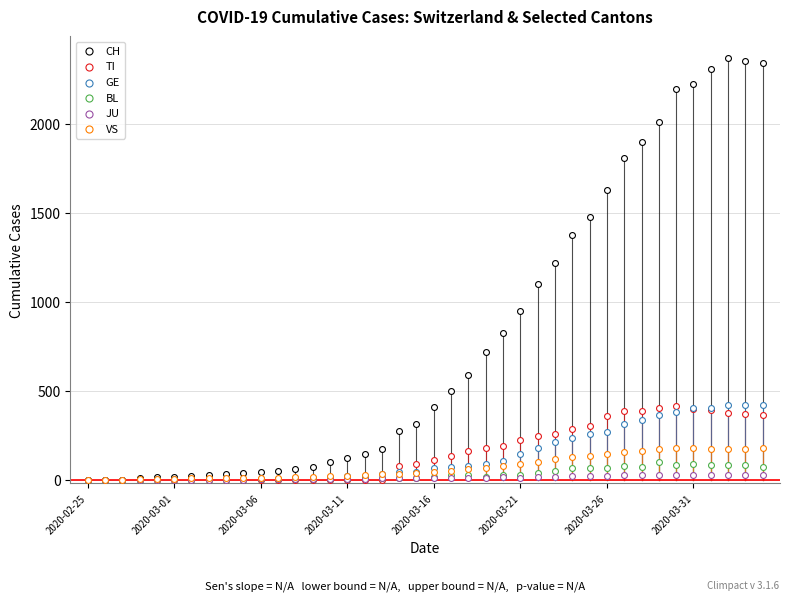

Which series reaches the maximum Y coordinate?

CH